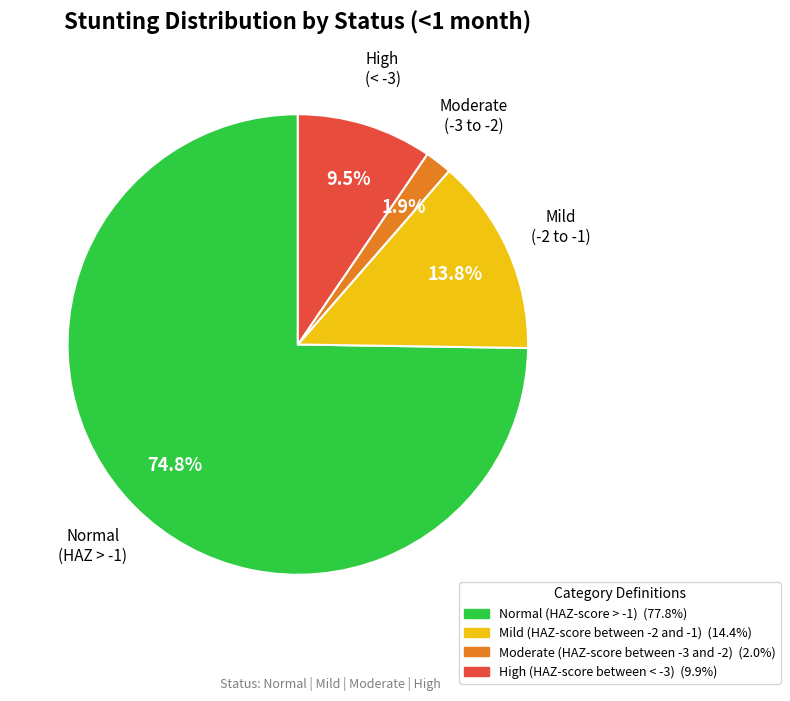

Count the number of slices in the pie.

4